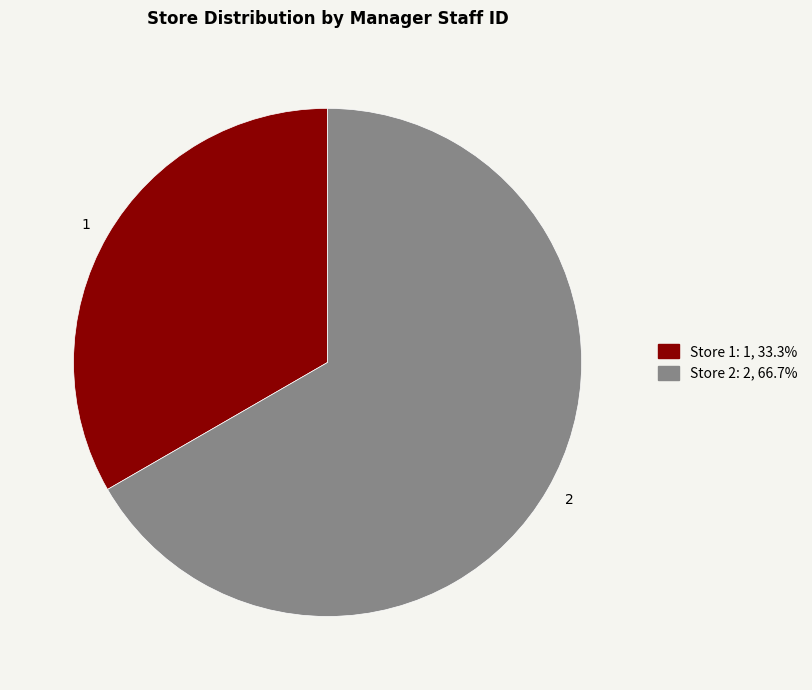

Which has a higher value, 1 or 2?

2